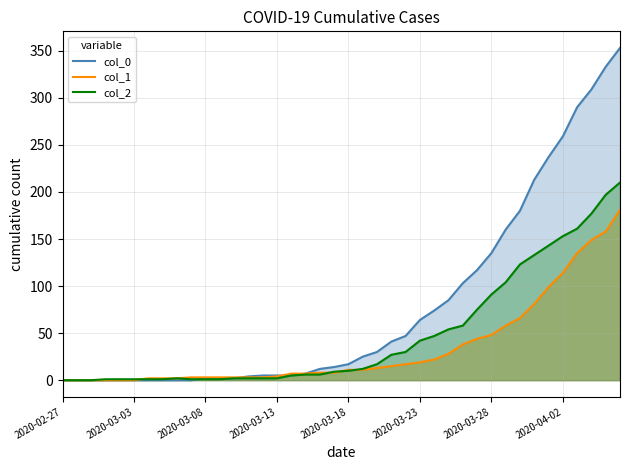

How many lines are shown in the chart?

3